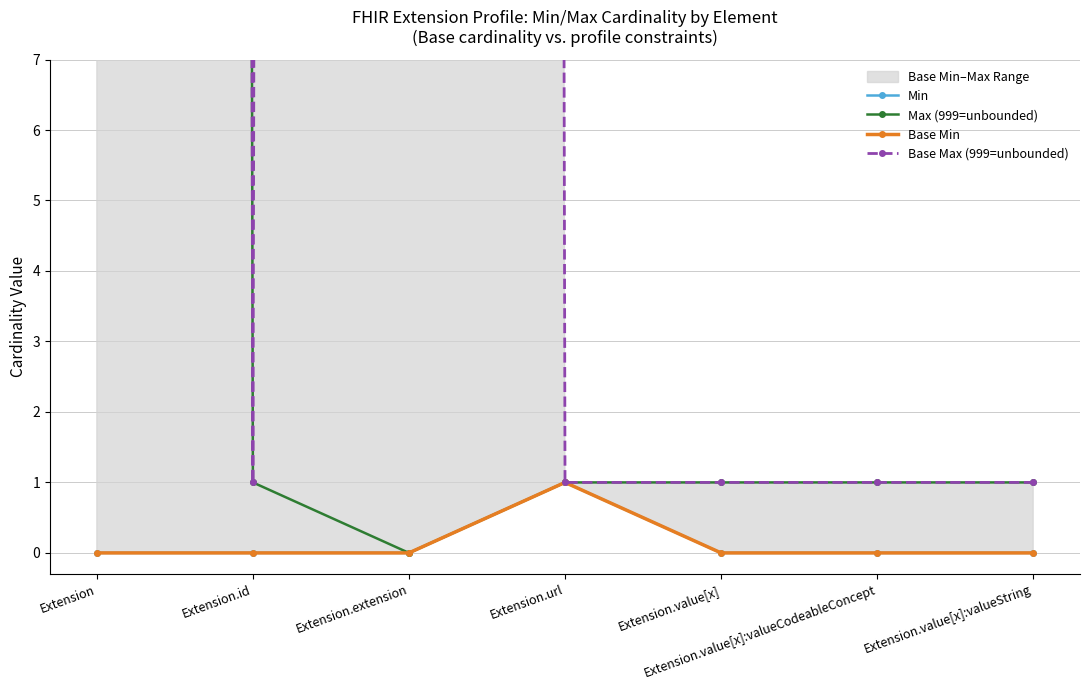

What is the value of the Base Max (999=unbounded) point at the 5th from the left?

1